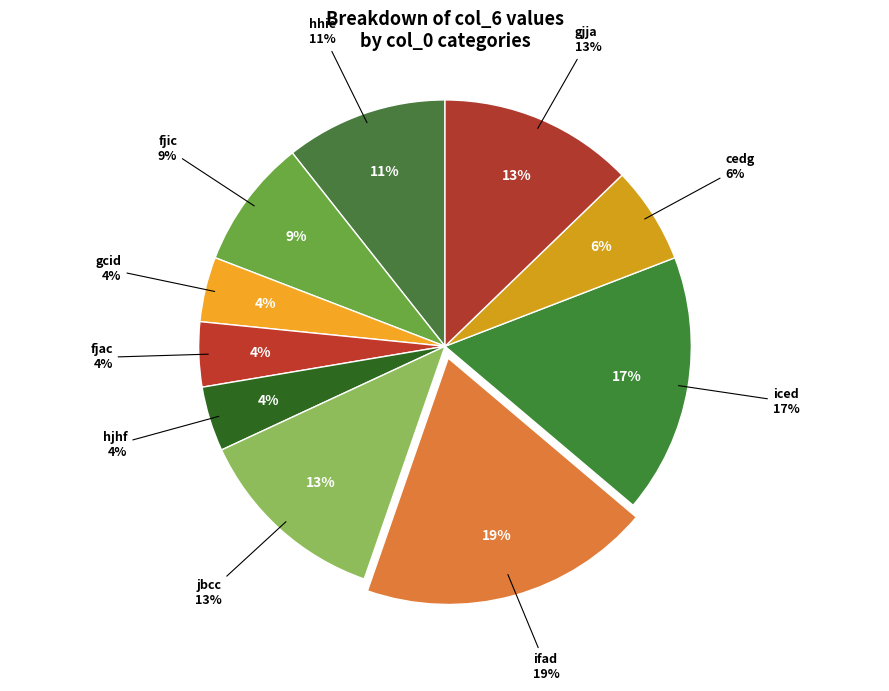

What percentage is NOT represented by fjic?

91.5%